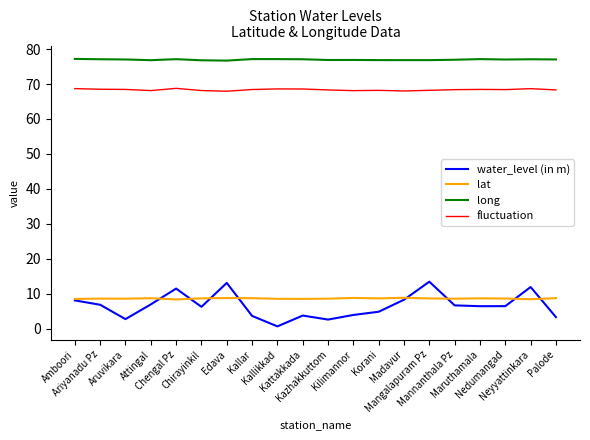

What is the maximum value shown in the chart?

77.2